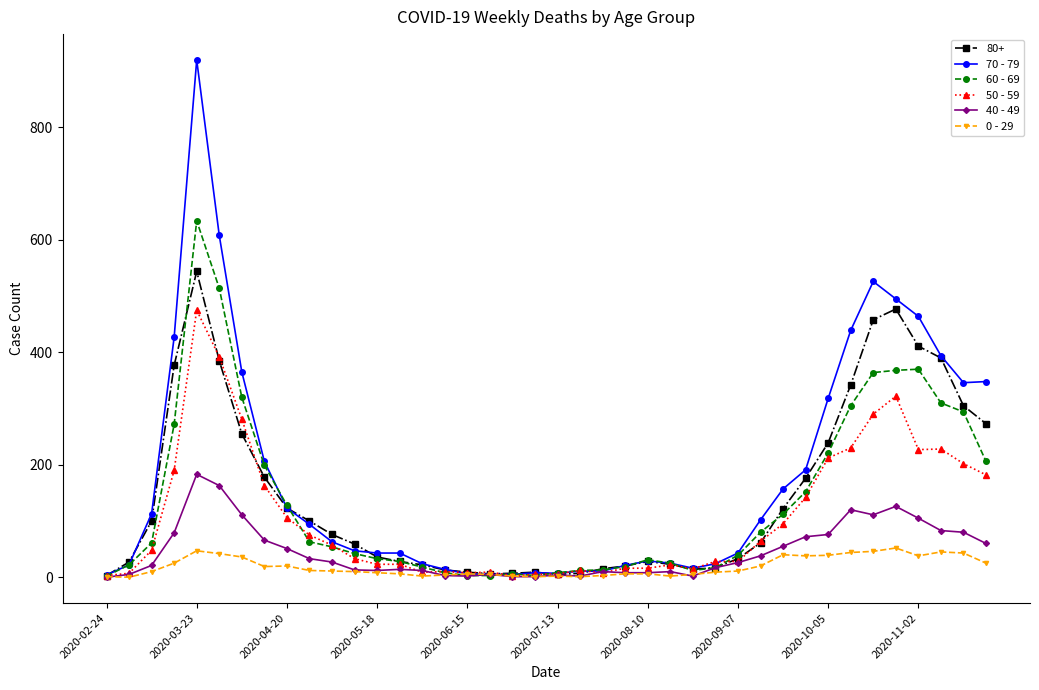

List the series in order of their peak value, highest first.

70 - 79, 60 - 69, 80+, 50 - 59, 40 - 49, 0 - 29